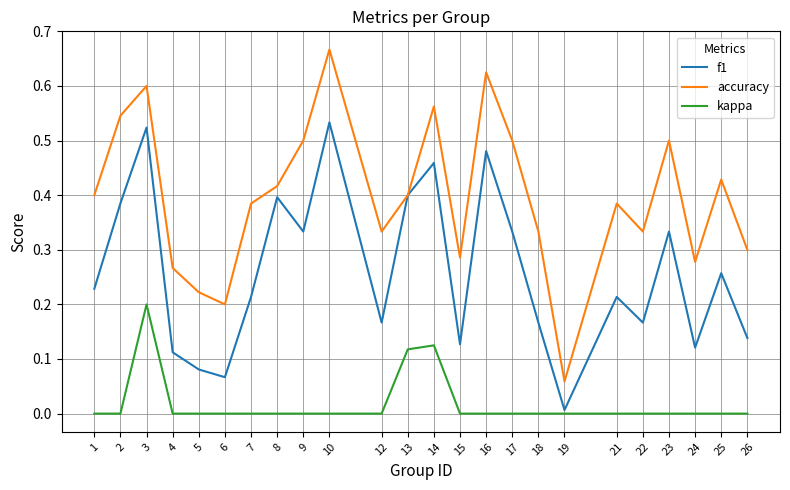

True or false: kappa and accuracy intersect in this chart.

False